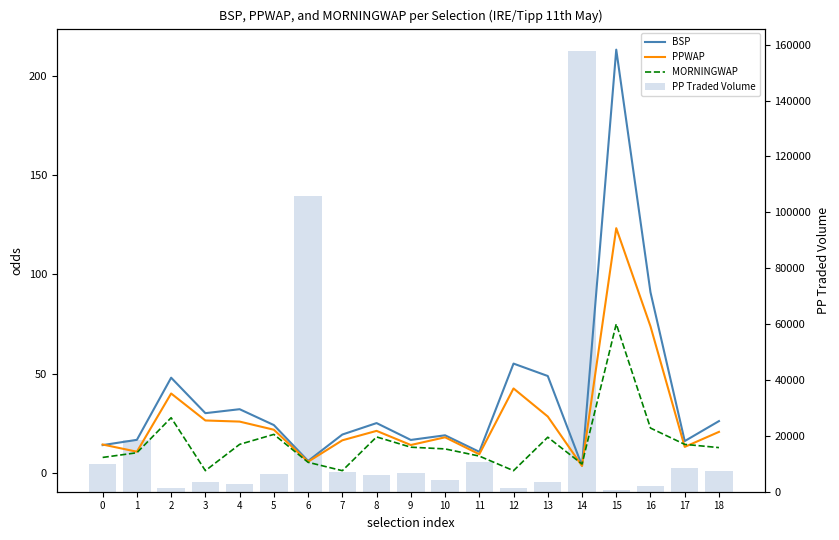

What is the approximate value of PP Traded Volume at 3?

3535.4